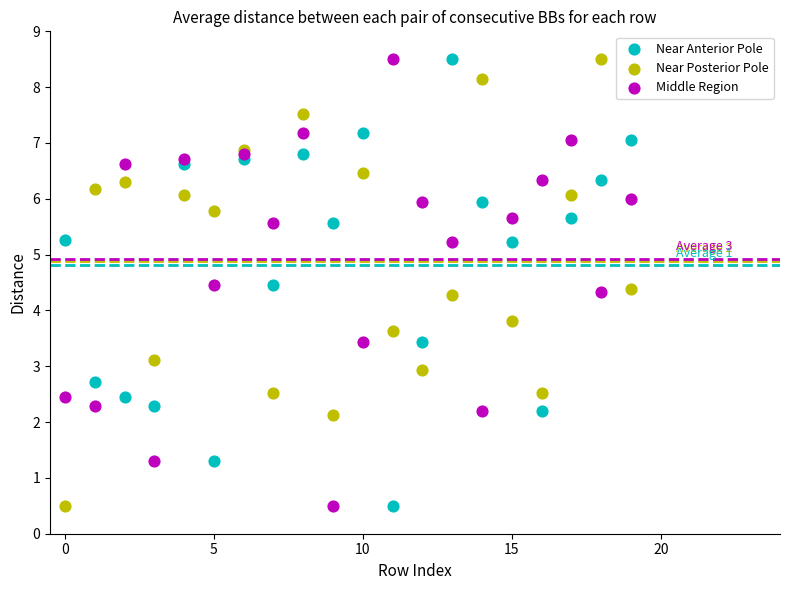

What are all the series names shown in the legend?

Near Anterior Pole, Near Posterior Pole, Middle Region